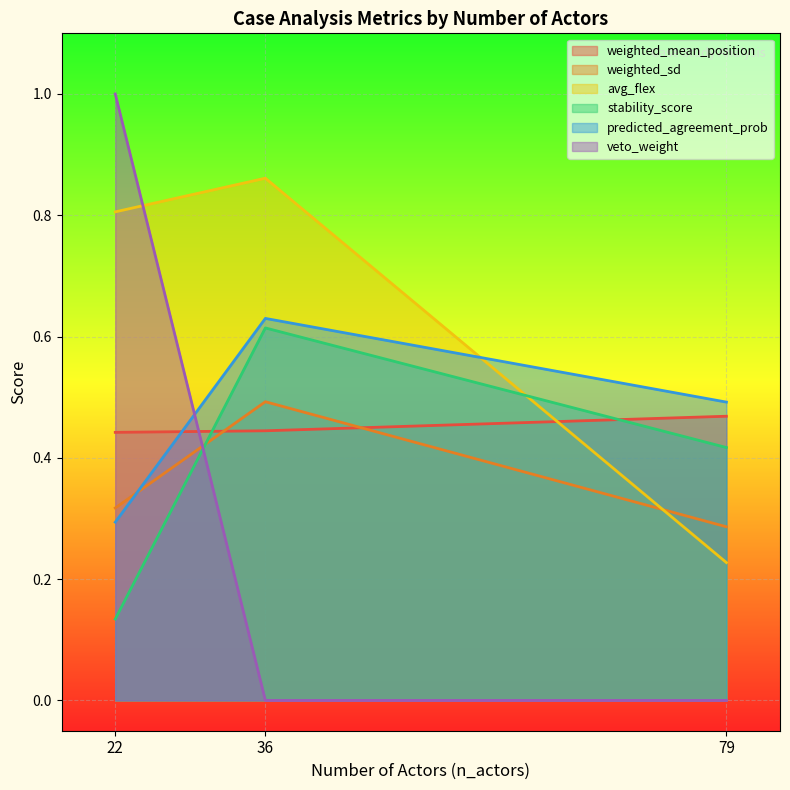

What is the sum of all veto_weight values?

1.0